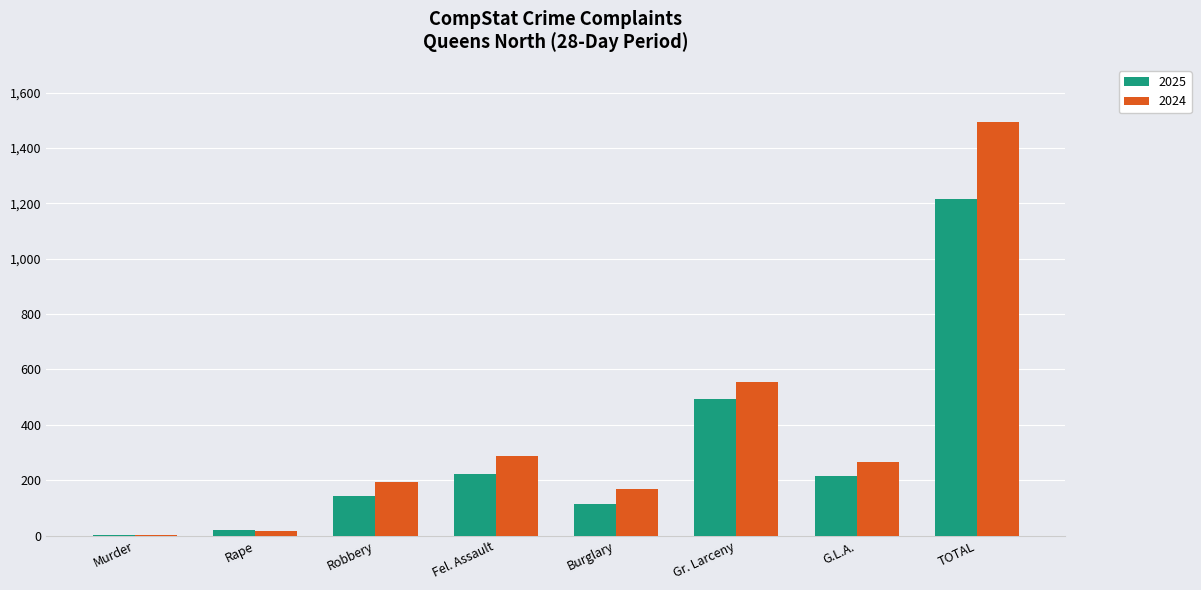

Does the chart contain stacked bars?

No